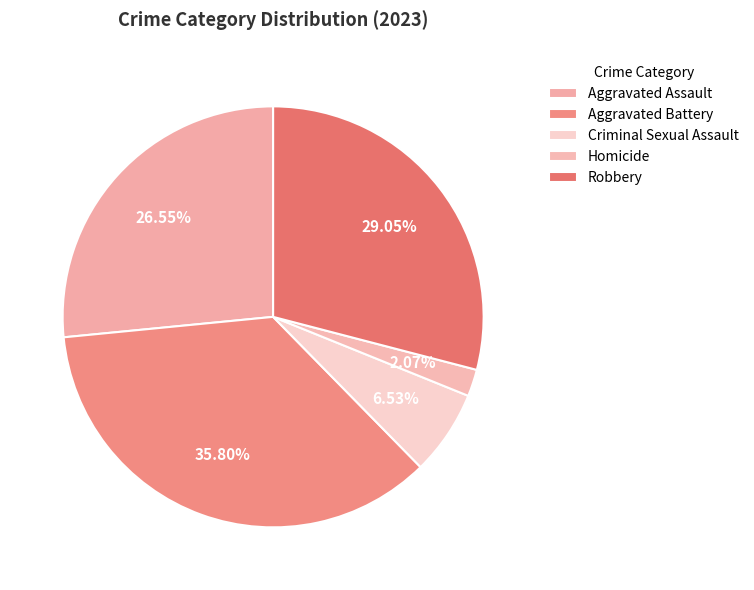

How many slices are in this pie chart?

5